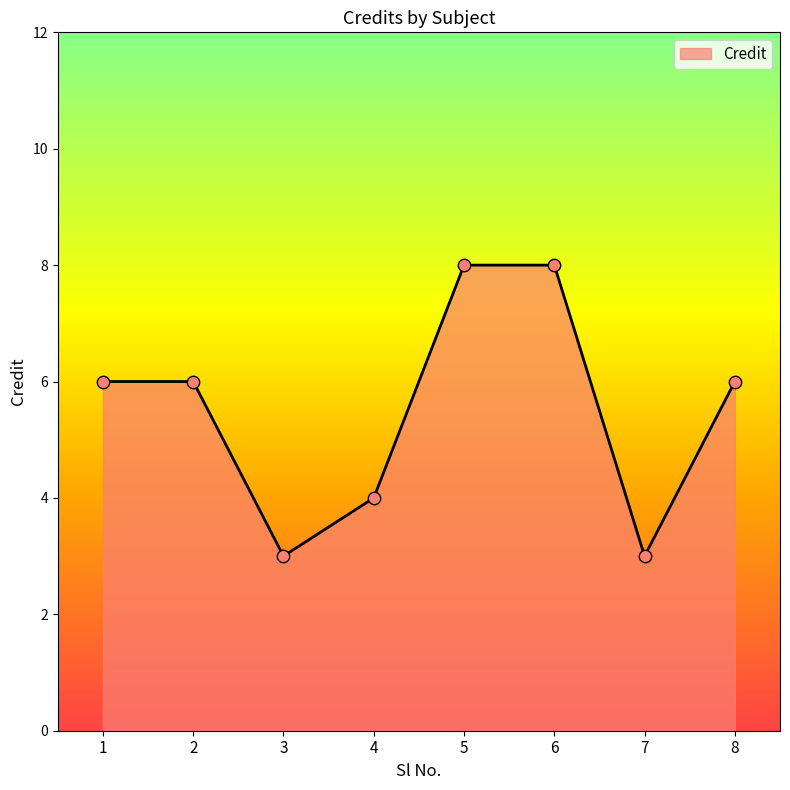

Approximately how many times larger is the value at 6 compared to 2?

1.3